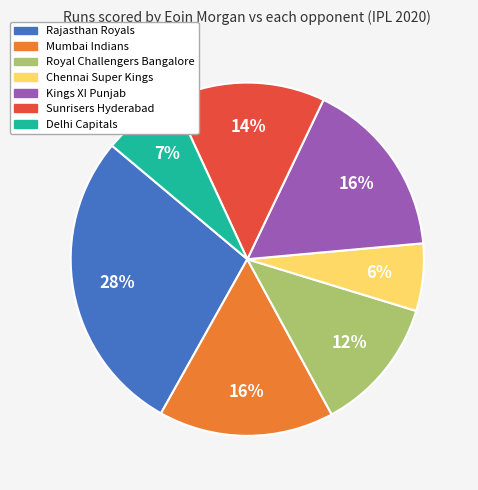

How many slices are in this pie chart?

7